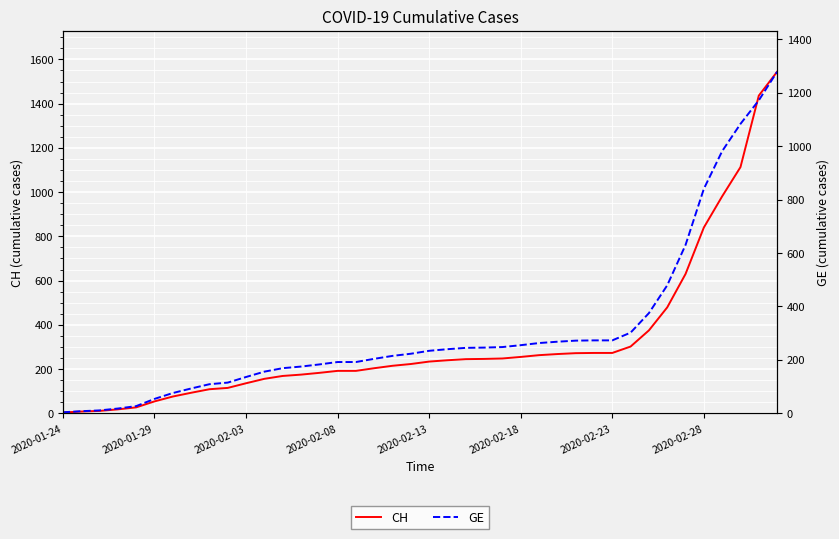

What is the difference between the maximum and minimum values in the GE series?

1274